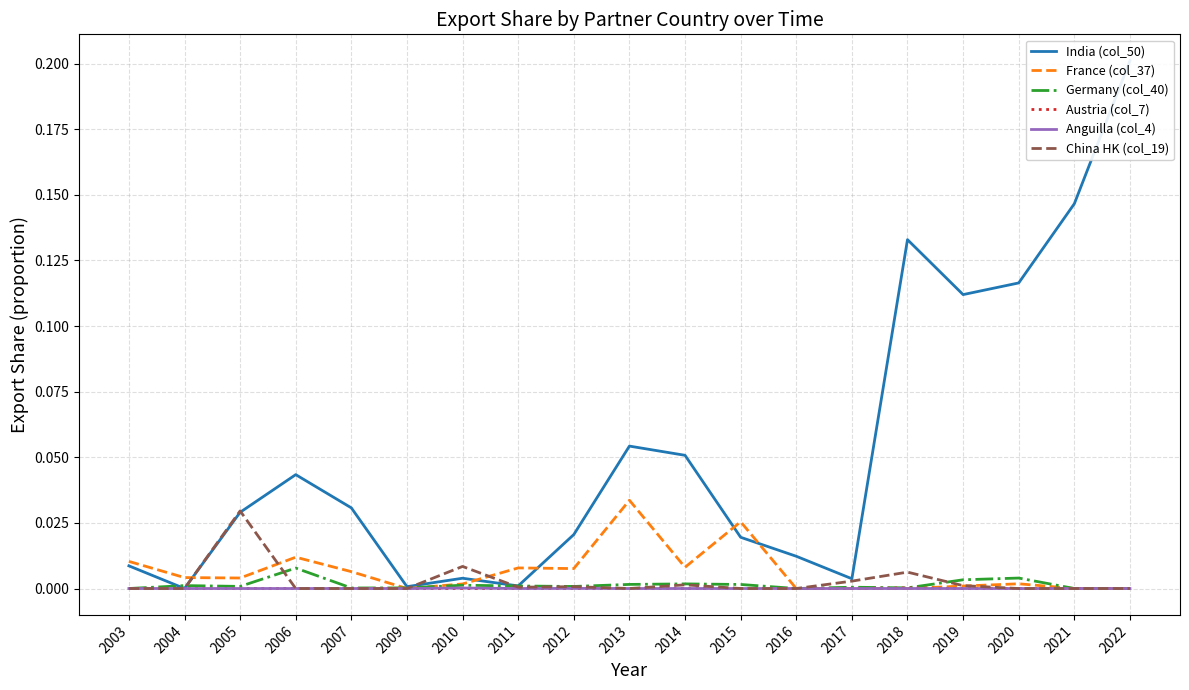

How many times do Germany (col_40) and India (col_50) cross each other?

2